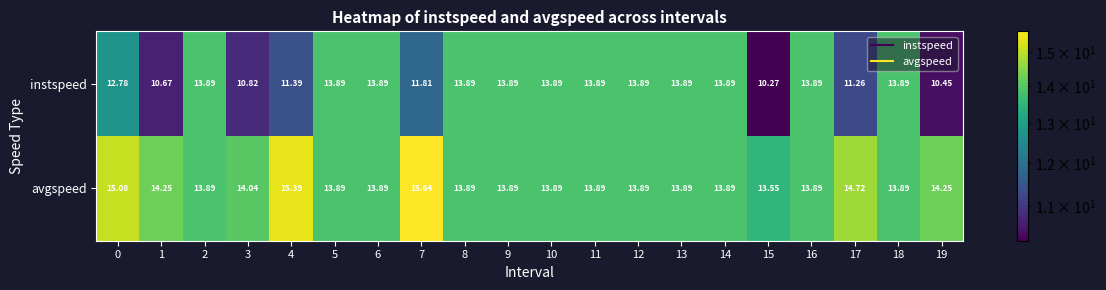

Which series has the largest range (max minus min)?

instspeed